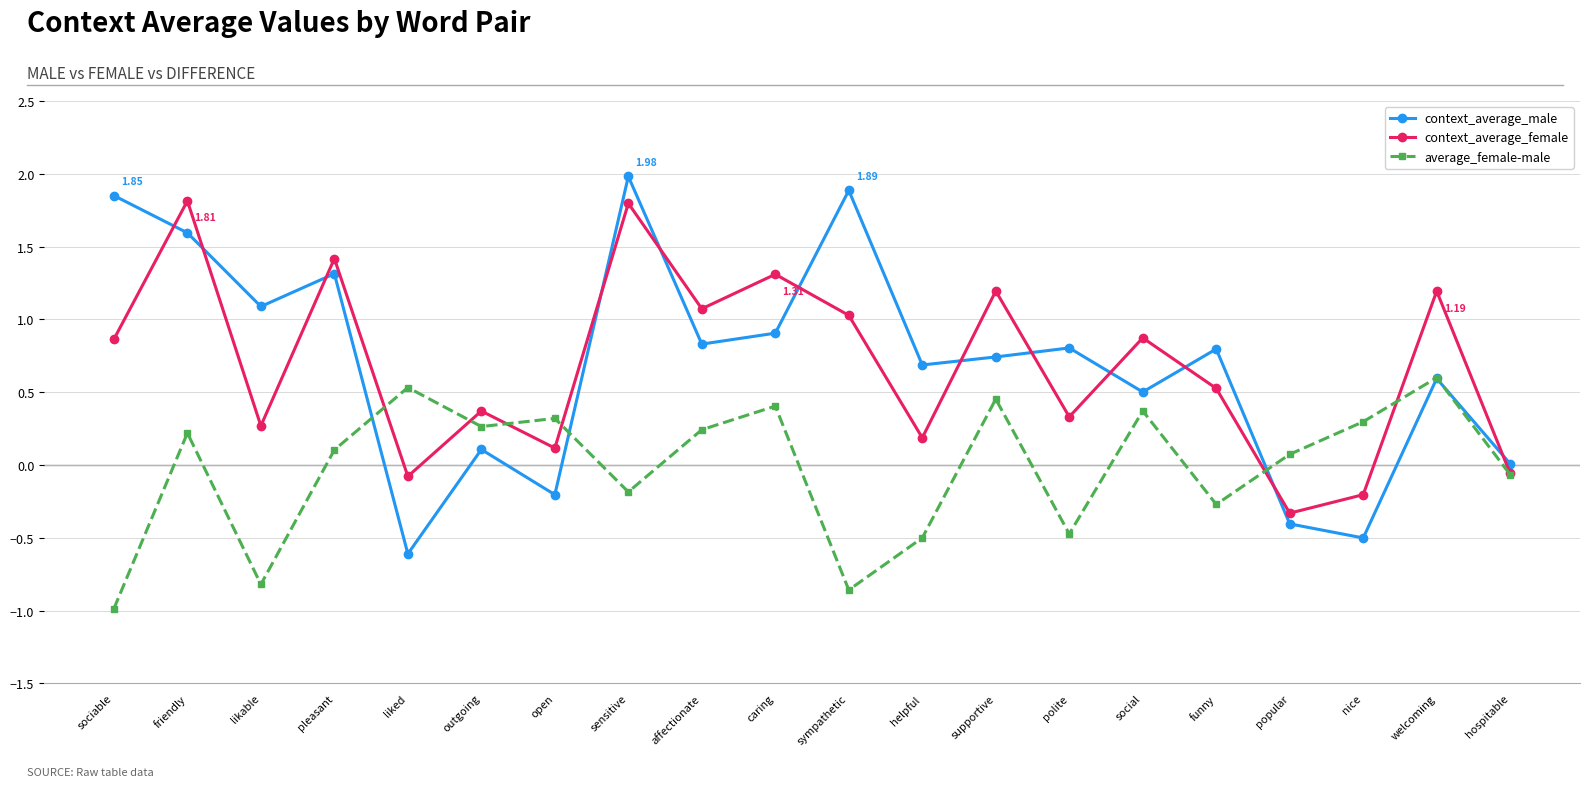

At which label does context_average_female reach its minimum?

popular